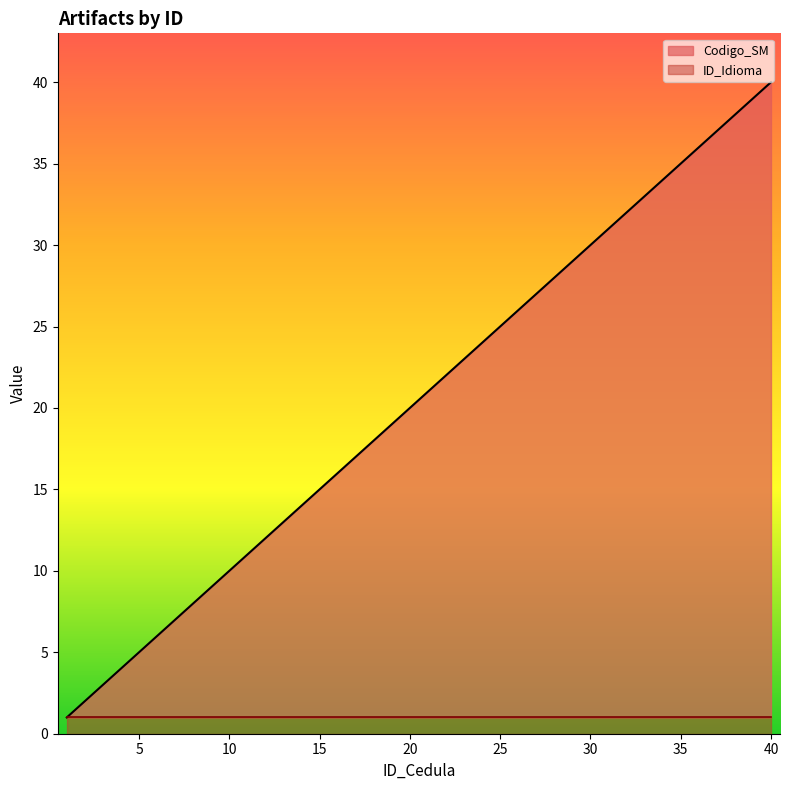

What is the value of the 7th point from the left?

7